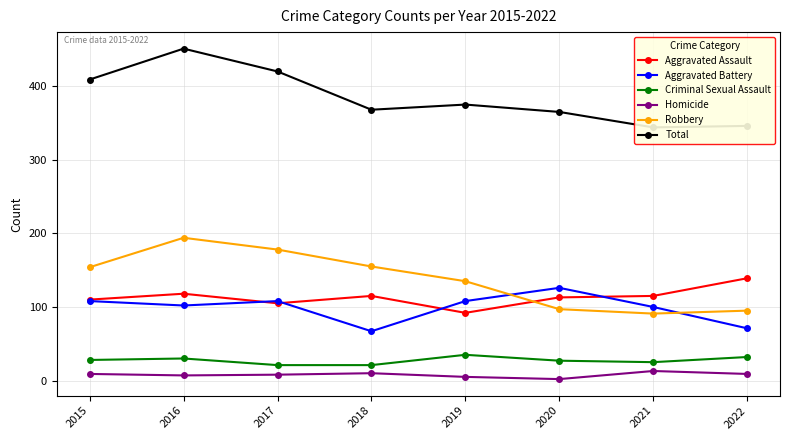

Where is Total nearest to the value 397?

2015